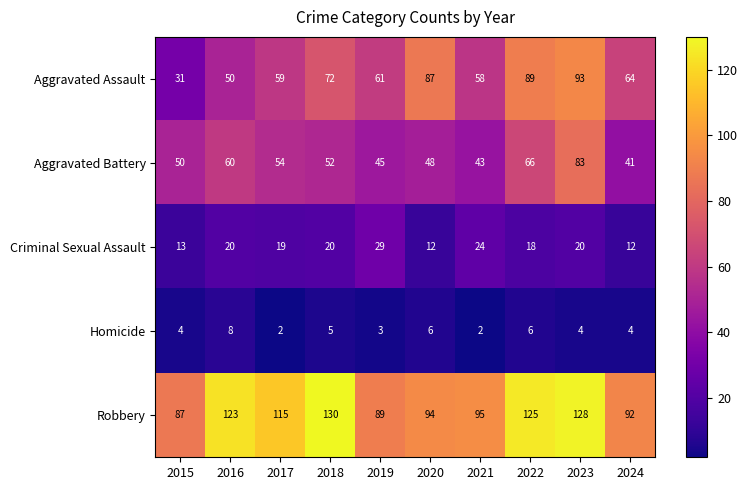

Which series has the largest range (max minus min)?

Aggravated Assault